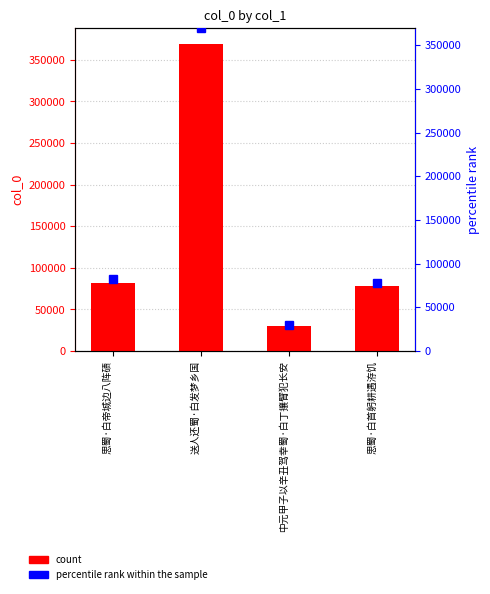

What value does the percentile rank within the sample series have at 送人还蜀·白发梦乡国?

369500.0